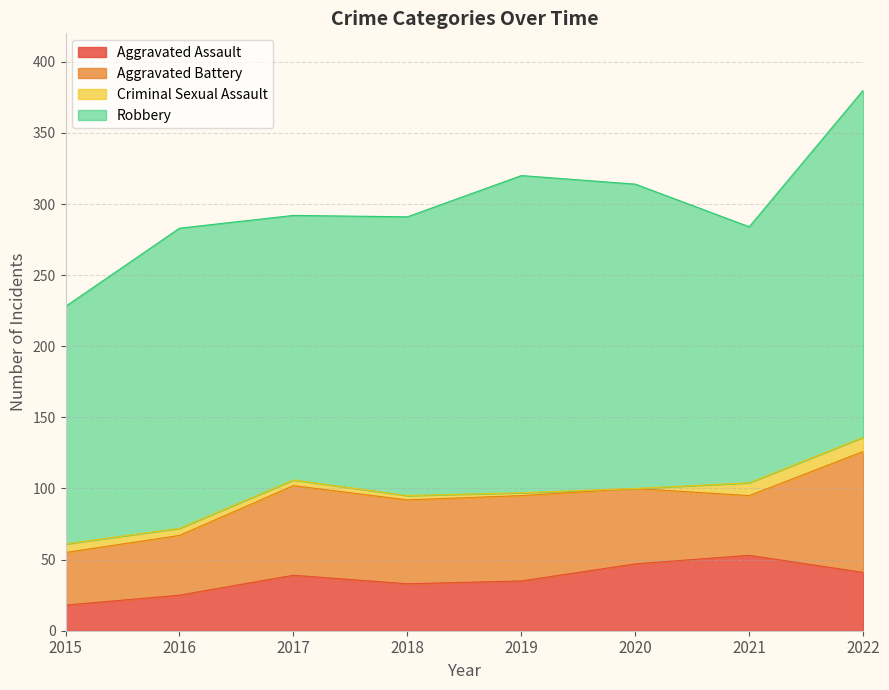

Count the number of data series in this chart.

4